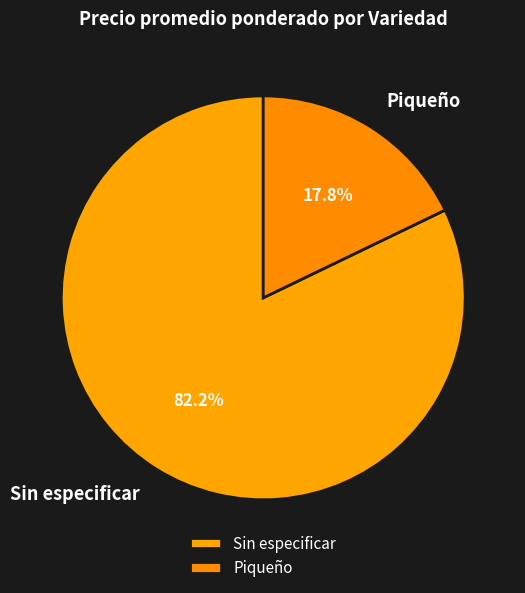

Is the sum of Piqueño and Sin especificar greater than half?

Yes